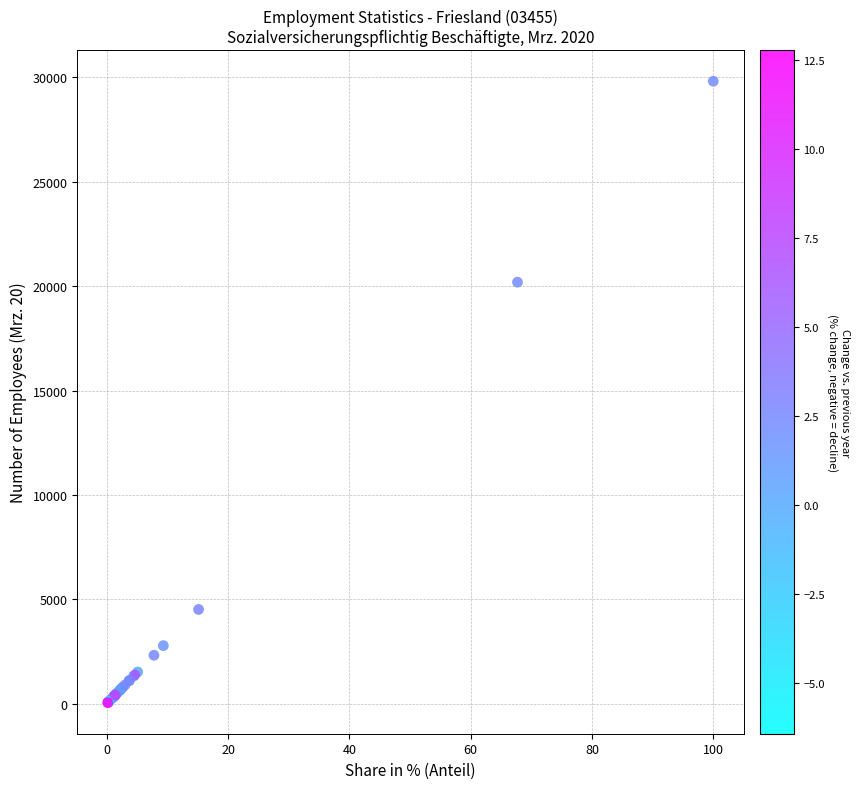

What Y value in the scatter plot is closest to 14932?

20188